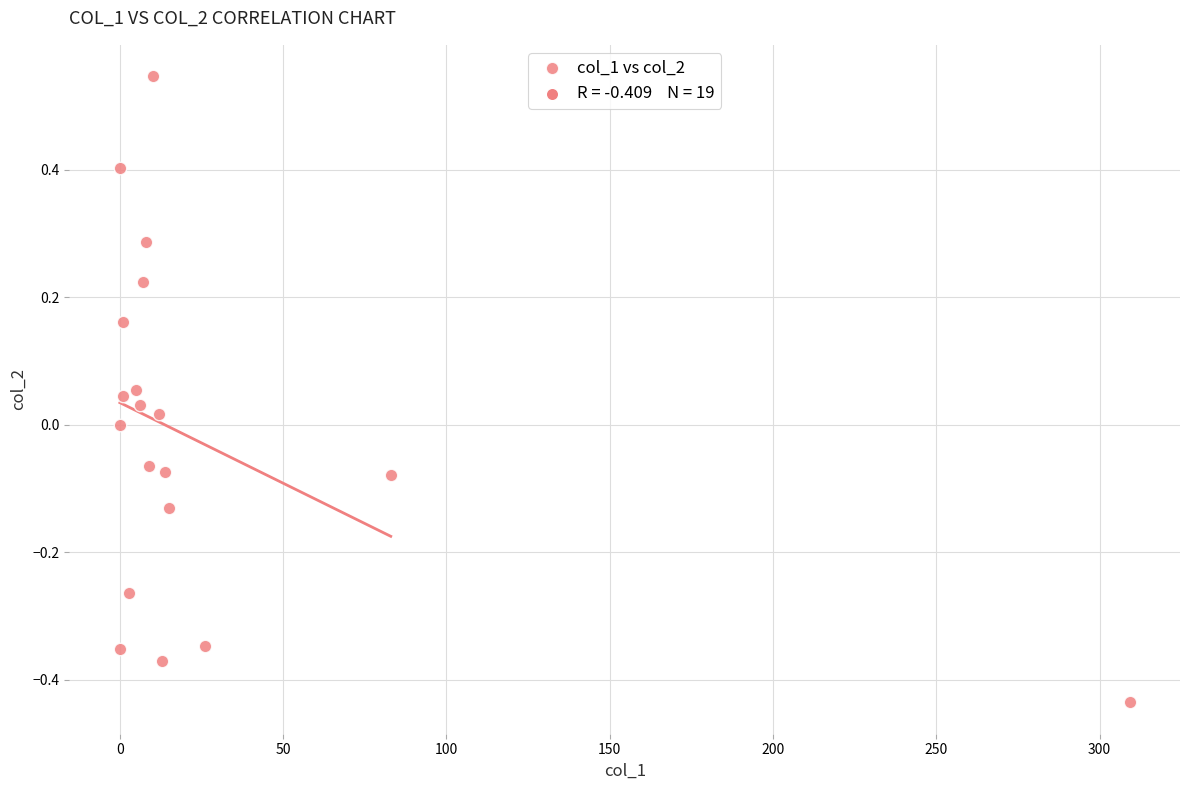

What is the range of Y values (max minus min)?

1.0